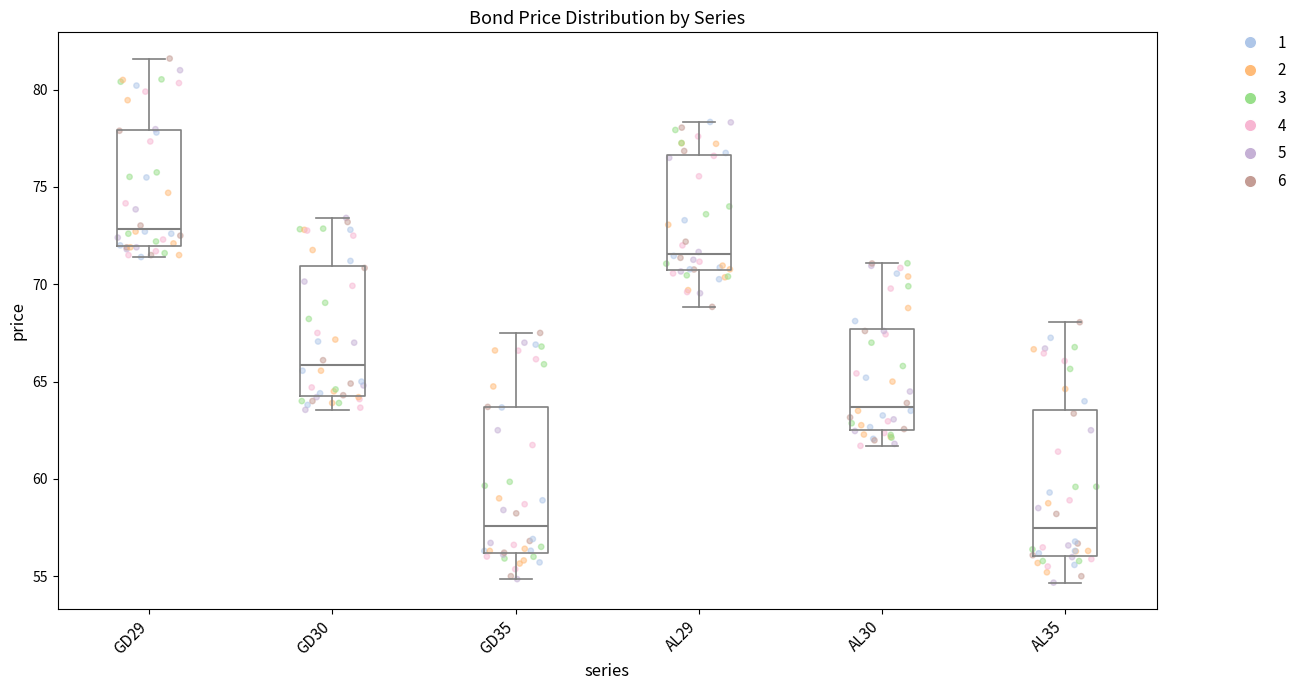

Where does the upper whisker of the box for GD30 end on the y-axis? The values are not printed on the chart, so give them approximately, as read against the axis.

73.5